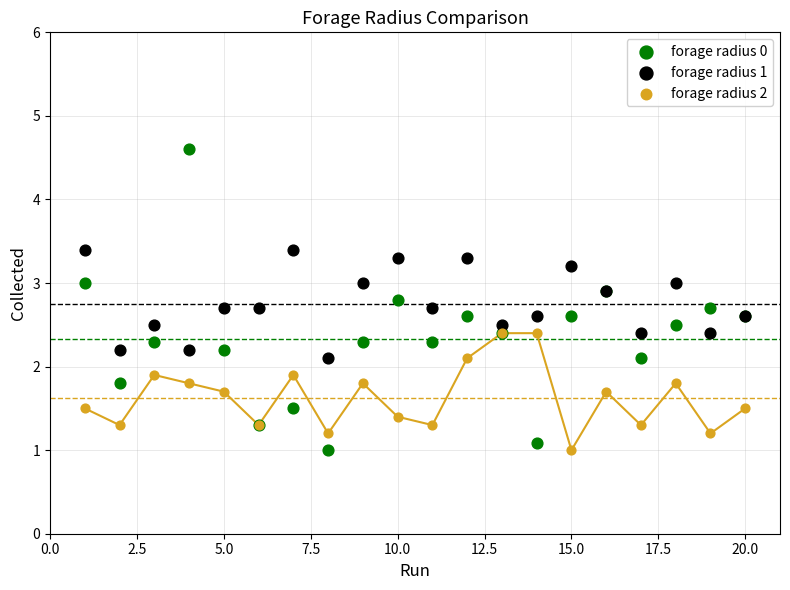

Which series has the largest Y range (max minus min)?

forage radius 0